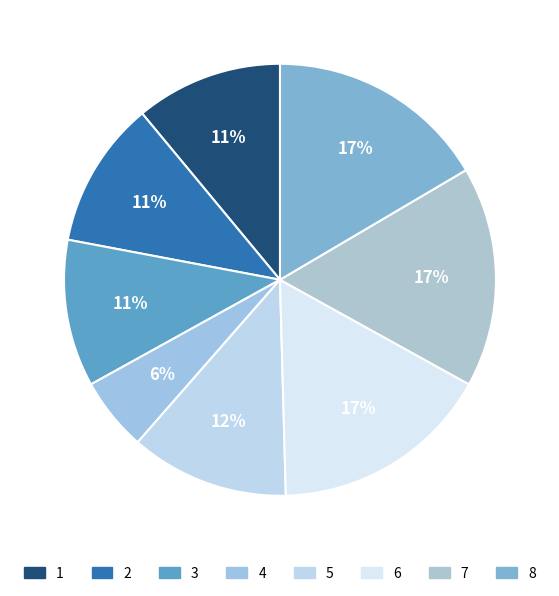

The 6 slice represents 24% of the pie. True or false?

False